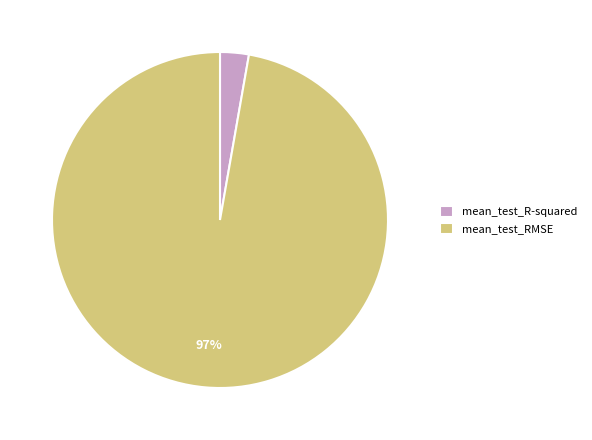

What percentage is the mean_test_RMSE slice, to the nearest percent?

97%